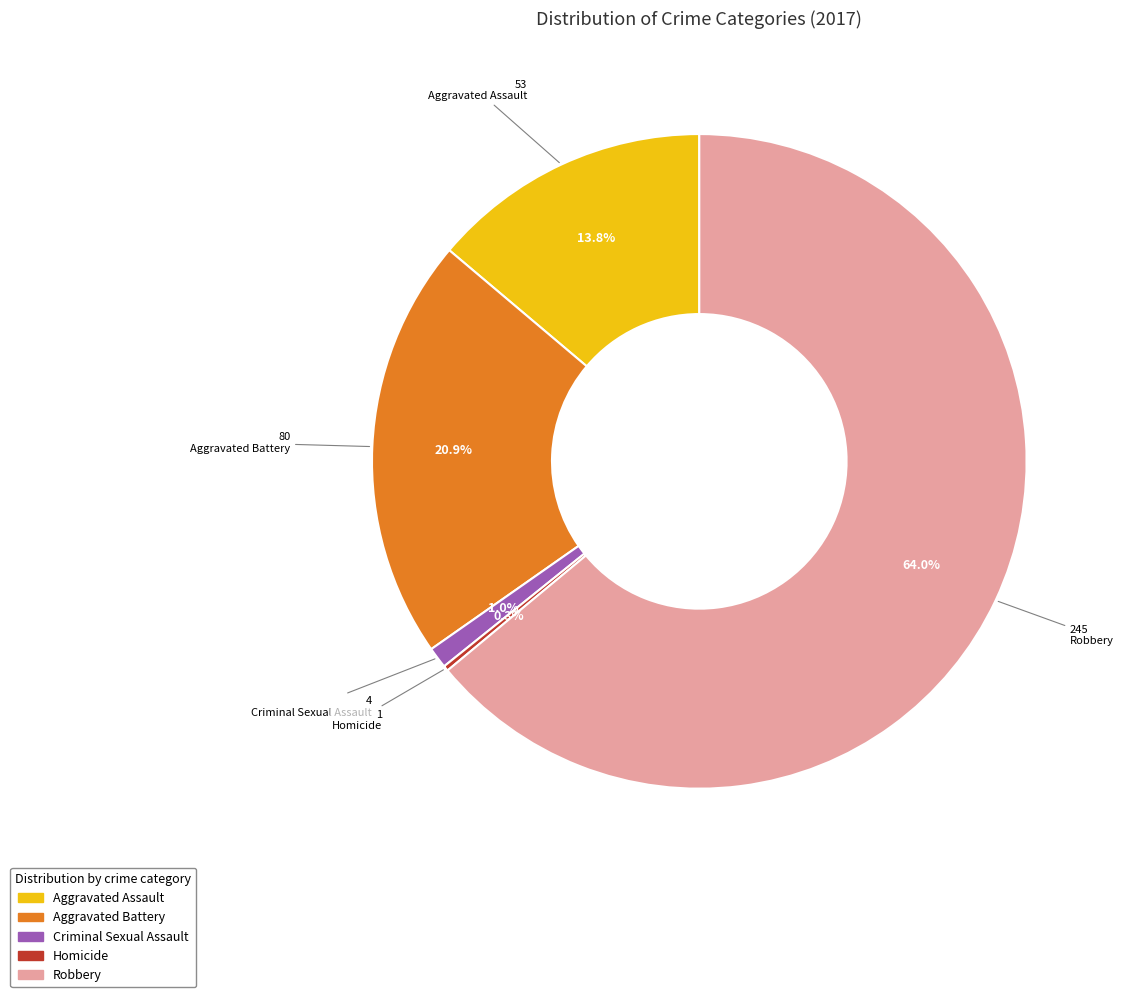

What percentage is the Aggravated Battery slice, to the nearest percent?

21%